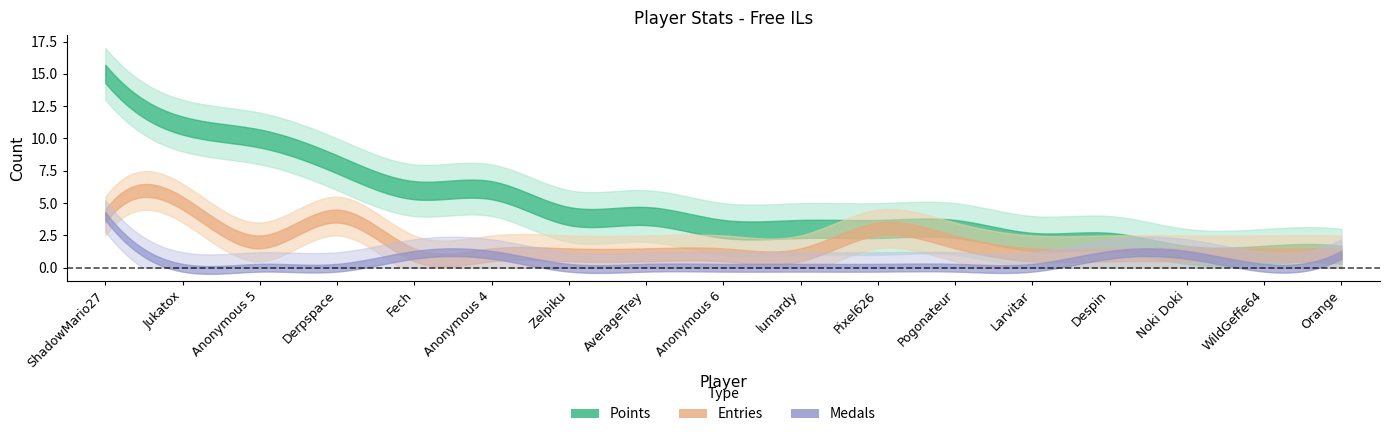

What is the label of the 11th point from the left?

Pixel626